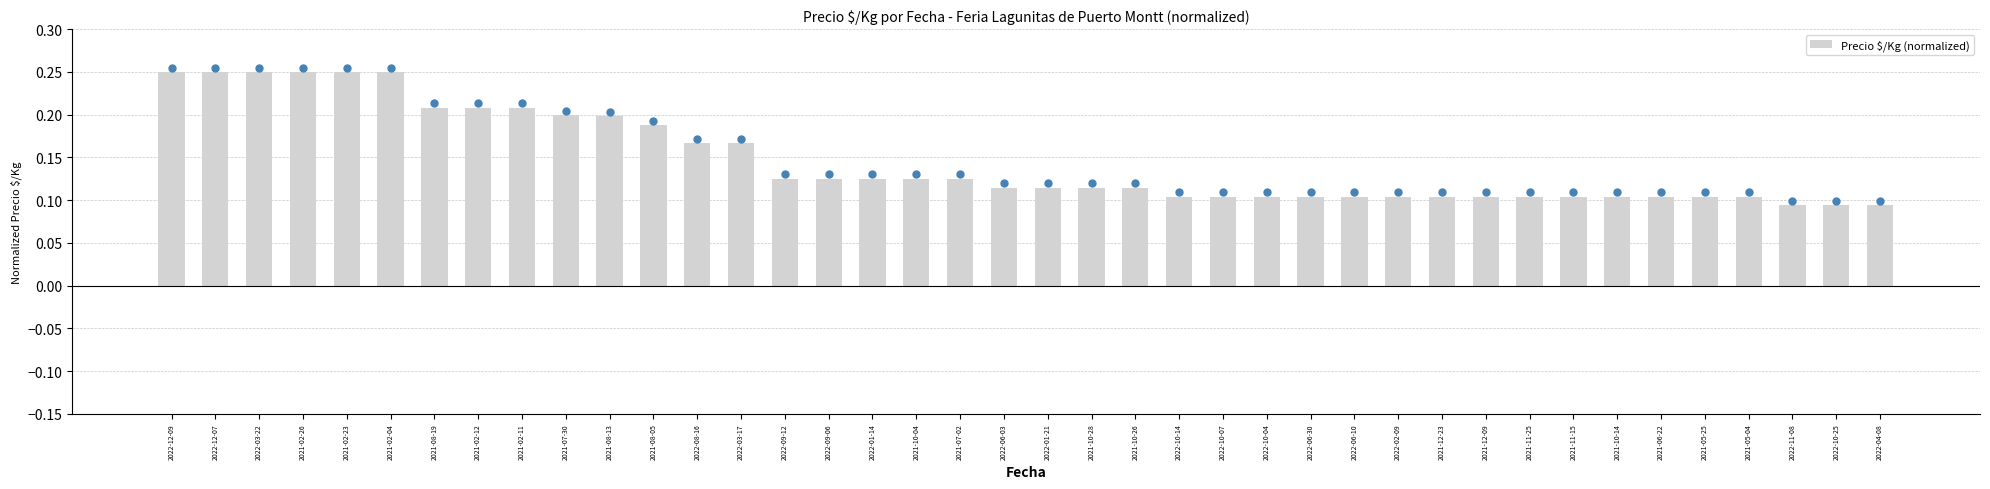

Is it true that the value at 2021-08-05 is 0.2?

True